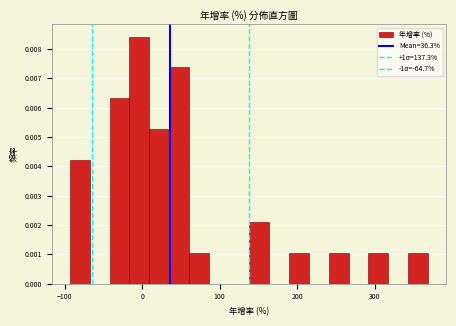

Around what value on the x-axis is the tallest bar? Give the approximate position of its centre, as read against the axis.

0